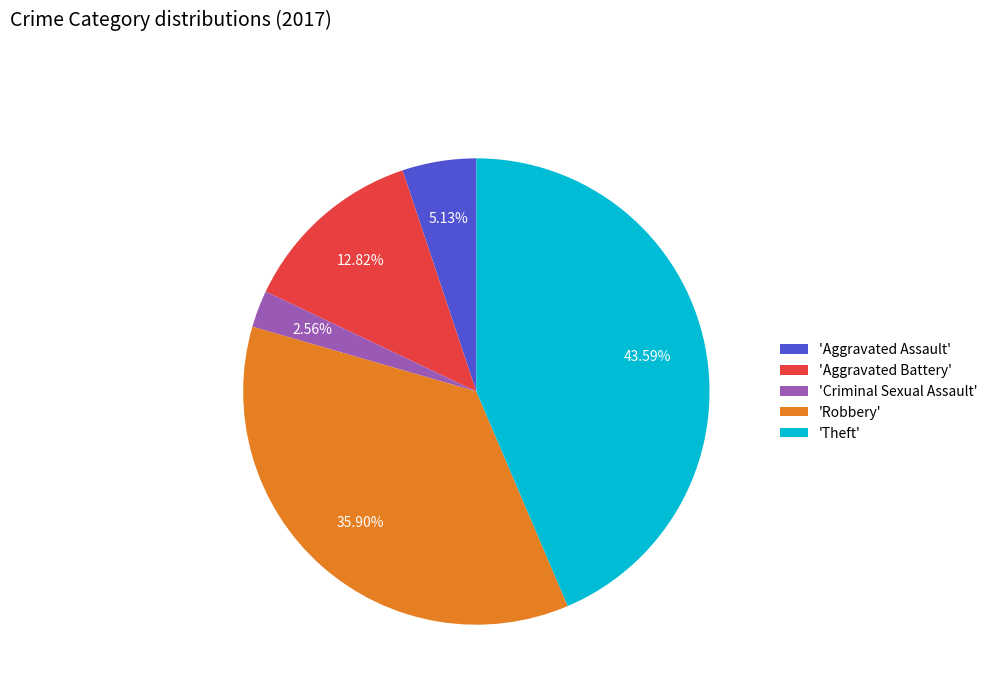

Rank the categories by value from lowest to highest.

'Criminal Sexual Assault', 'Aggravated Assault', 'Aggravated Battery', 'Robbery', 'Theft'